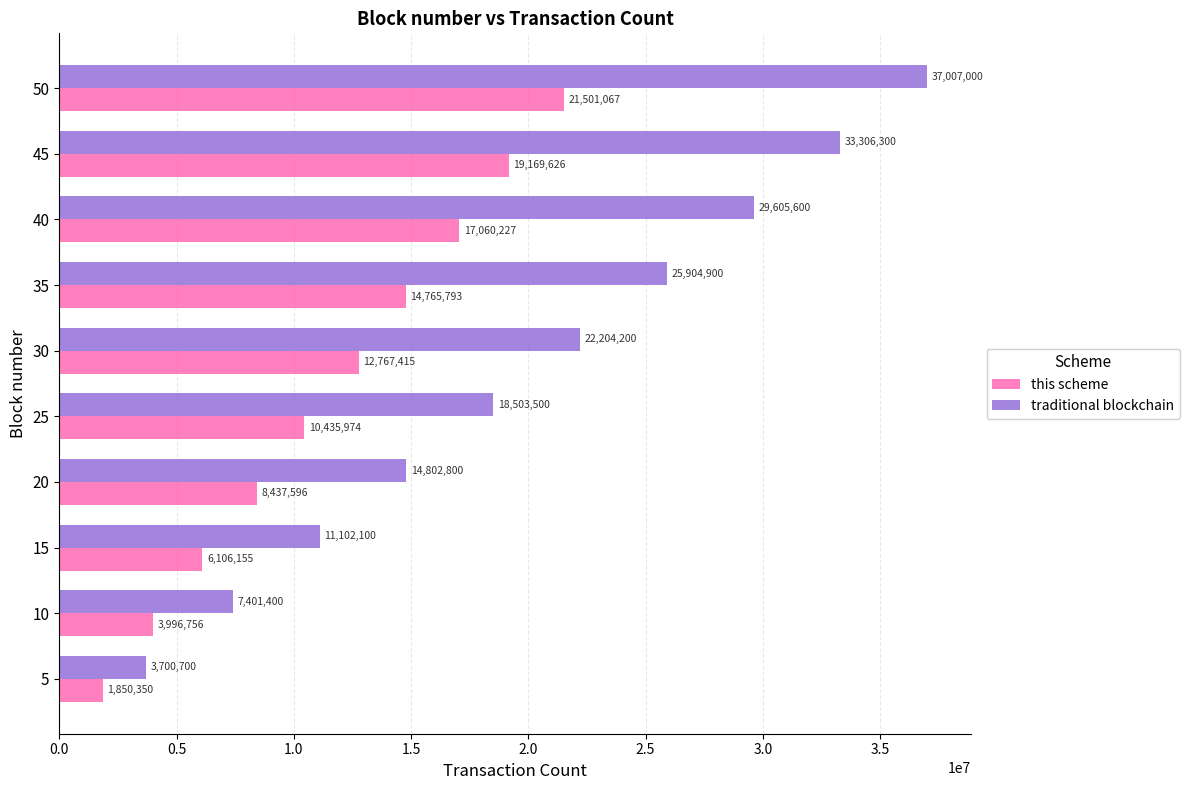

Between 5 and 35, which series saw the biggest shift?

traditional blockchain